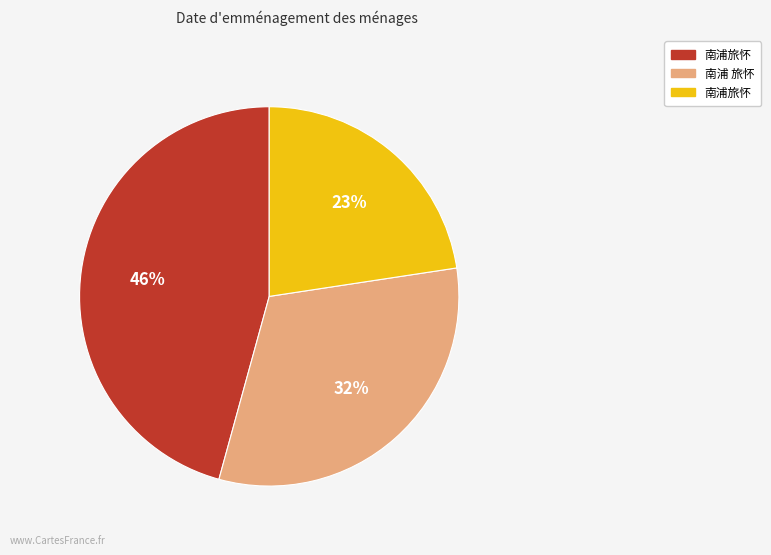

Does any single category account for the majority?

No